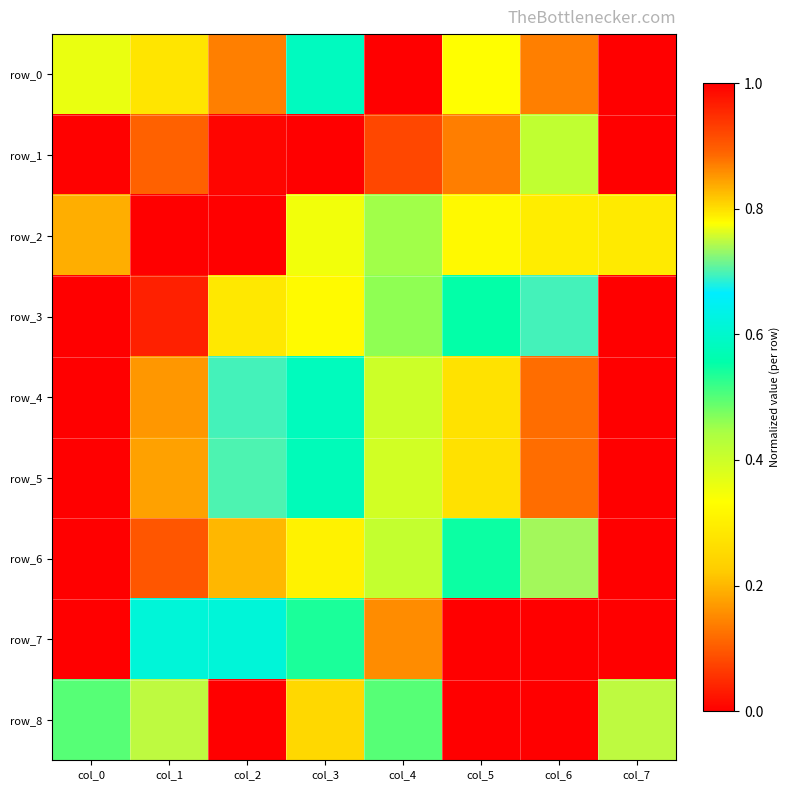

Reading right to left, what are all the values shown in this chart?

row_0: col_7=0.0	col_6=0.1	col_5=0.3	col_4=1.0	col_3=0.6	col_2=0.1	col_1=0.3	col_0=0.4
row_1: col_7=0.0	col_6=0.4	col_5=0.9	col_4=0.9	col_3=1.0	col_2=1.0	col_1=0.9	col_0=1.0
row_2: col_7=0.3	col_6=0.3	col_5=0.3	col_4=0.5	col_3=0.3	col_2=0.0	col_1=1.0	col_0=0.2
row_3: col_7=1.0	col_6=0.7	col_5=0.6	col_4=0.5	col_3=0.3	col_2=0.3	col_1=0.0	col_0=0.0
row_4: col_7=0.0	col_6=0.1	col_5=0.3	col_4=0.4	col_3=0.6	col_2=0.7	col_1=0.9	col_0=1.0
row_5: col_7=0.0	col_6=0.1	col_5=0.3	col_4=0.4	col_3=0.6	col_2=0.7	col_1=0.8	col_0=1.0
row_6: col_7=1.0	col_6=0.7	col_5=0.5	col_4=0.4	col_3=0.3	col_2=0.2	col_1=0.1	col_0=0.0
row_7: col_7=0.0	col_6=0.0	col_5=0.0	col_4=0.2	col_3=0.5	col_2=0.6	col_1=0.6	col_0=1.0
row_8: col_7=0.7	col_6=1.0	col_5=1.0	col_4=0.5	col_3=0.2	col_2=0.0	col_1=0.7	col_0=0.5